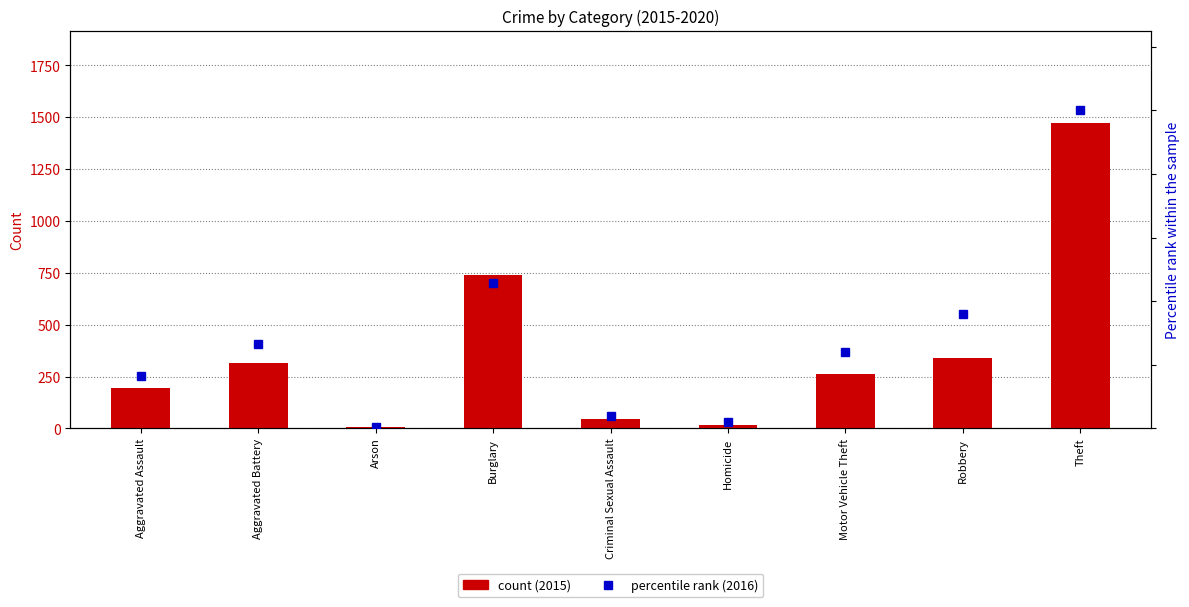

Rank the categories by 2016 percentile rank value from highest to lowest.

Theft, Burglary, Robbery, Aggravated Battery, Motor Vehicle Theft, Aggravated Assault, Criminal Sexual Assault, Homicide, Arson